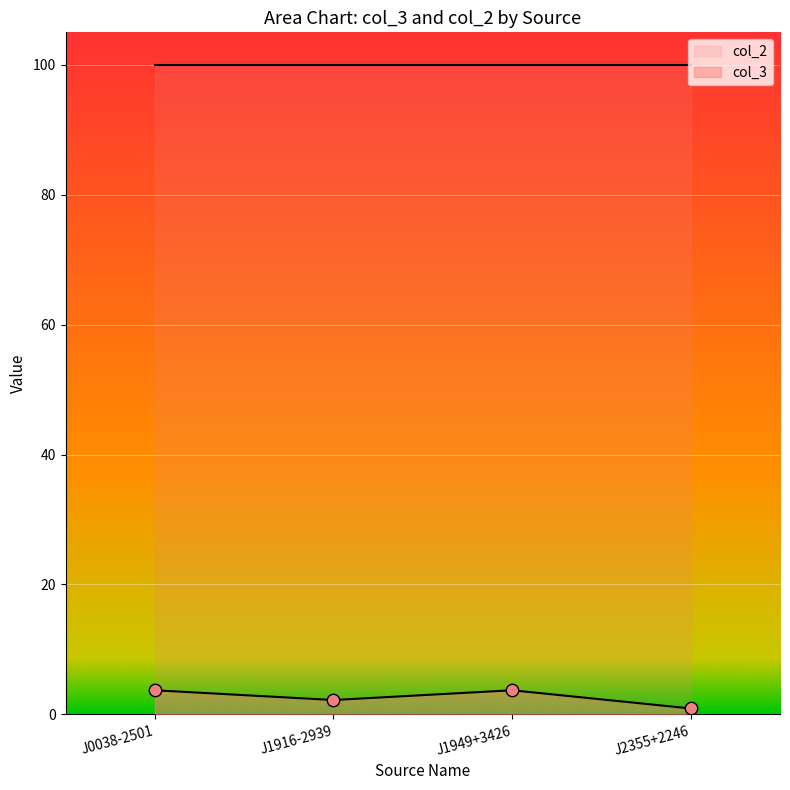

Between J2355+2246 and J0038-2501, which is larger?

J0038-2501